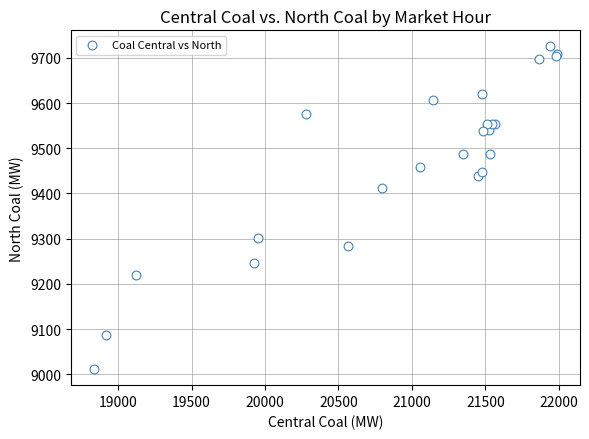

What Y value in the scatter plot is closest to 9368?

9412.0